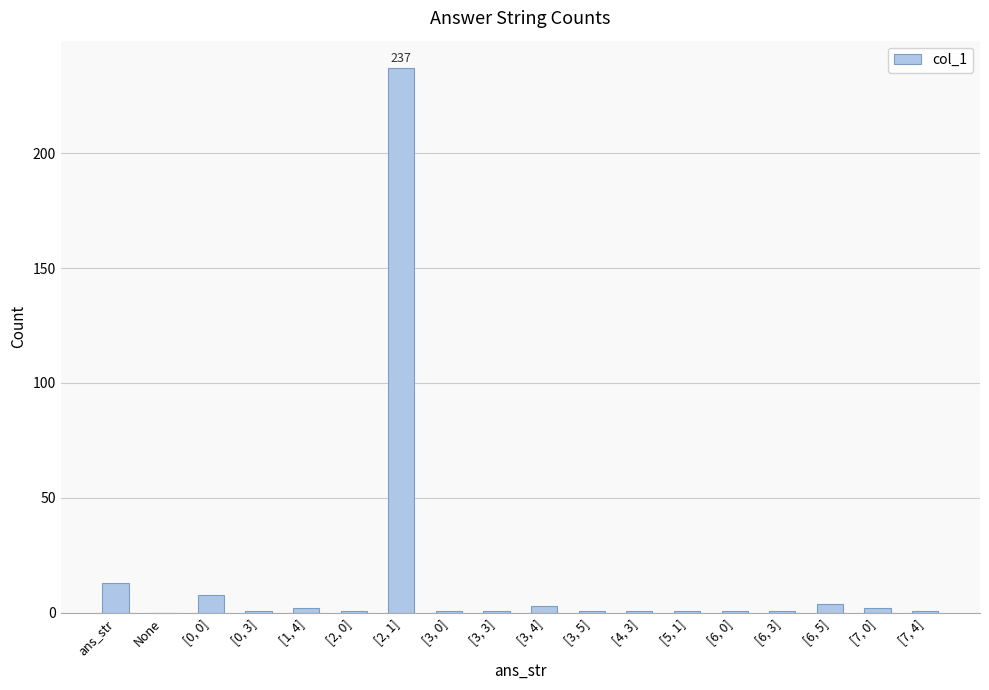

What is the sum of all values?

279